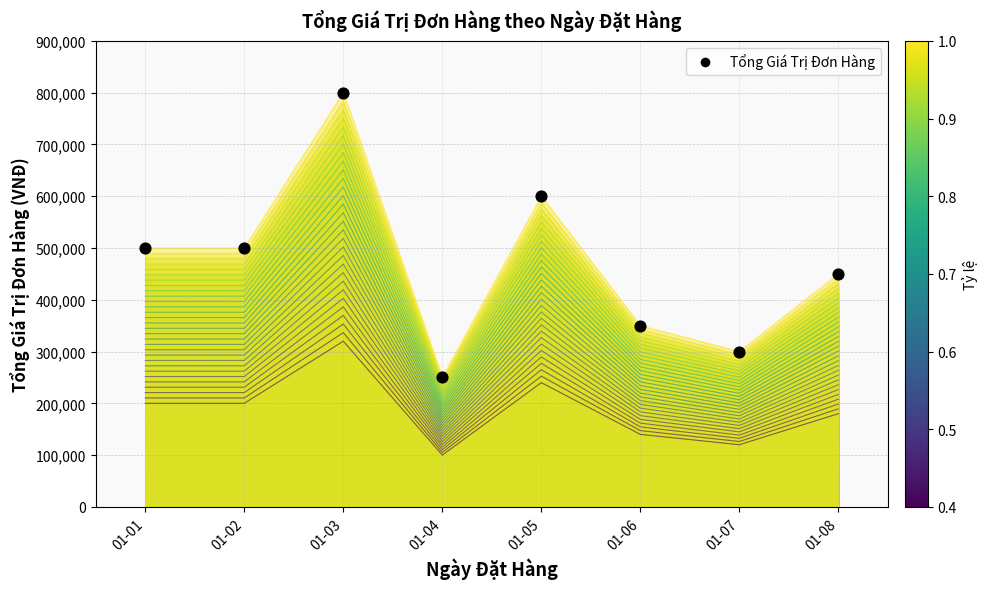

Approximately how many times larger is the value at 01-02 compared to 01-08?

1.1